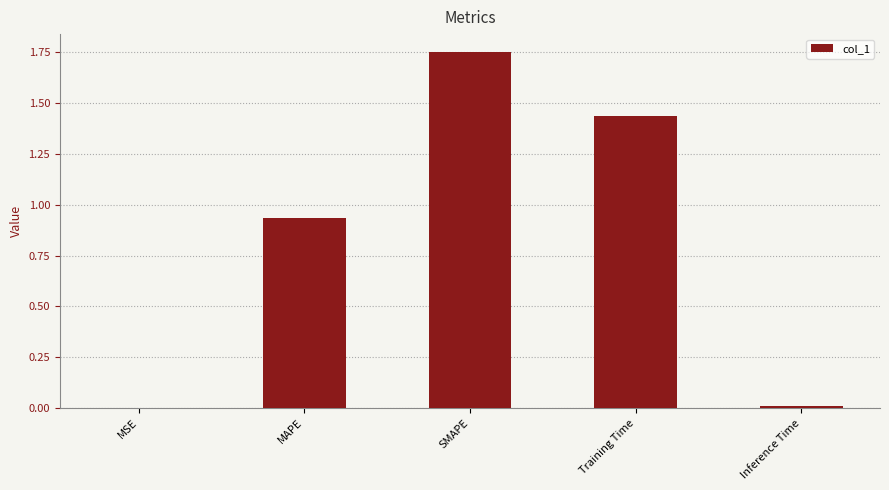

At which category does the chart reach its peak across all series?

SMAPE